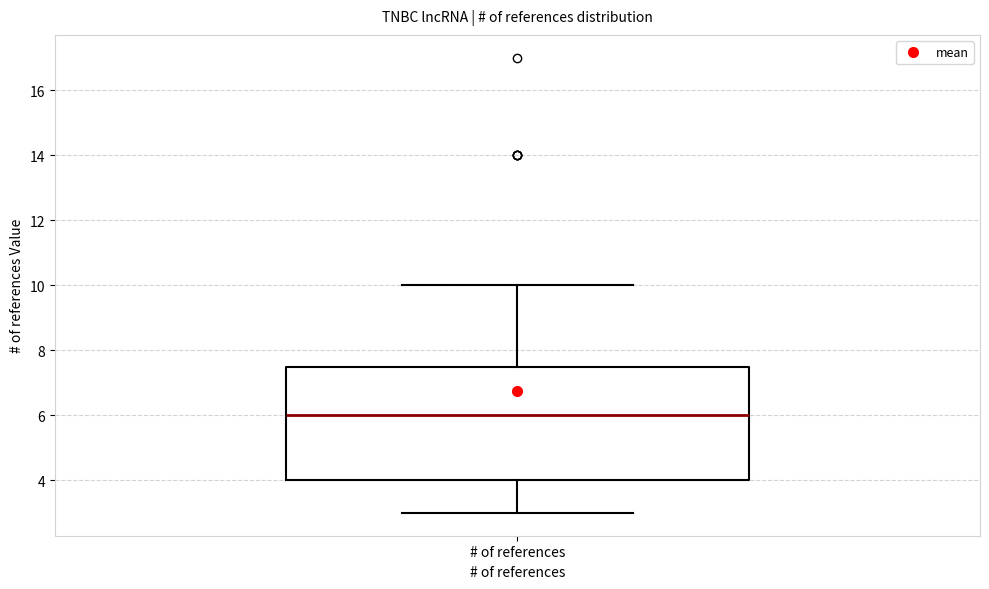

Where does the upper whisker of the box for # of references end on the y-axis? The values are not printed on the chart, so give them approximately, as read against the axis.

10.0